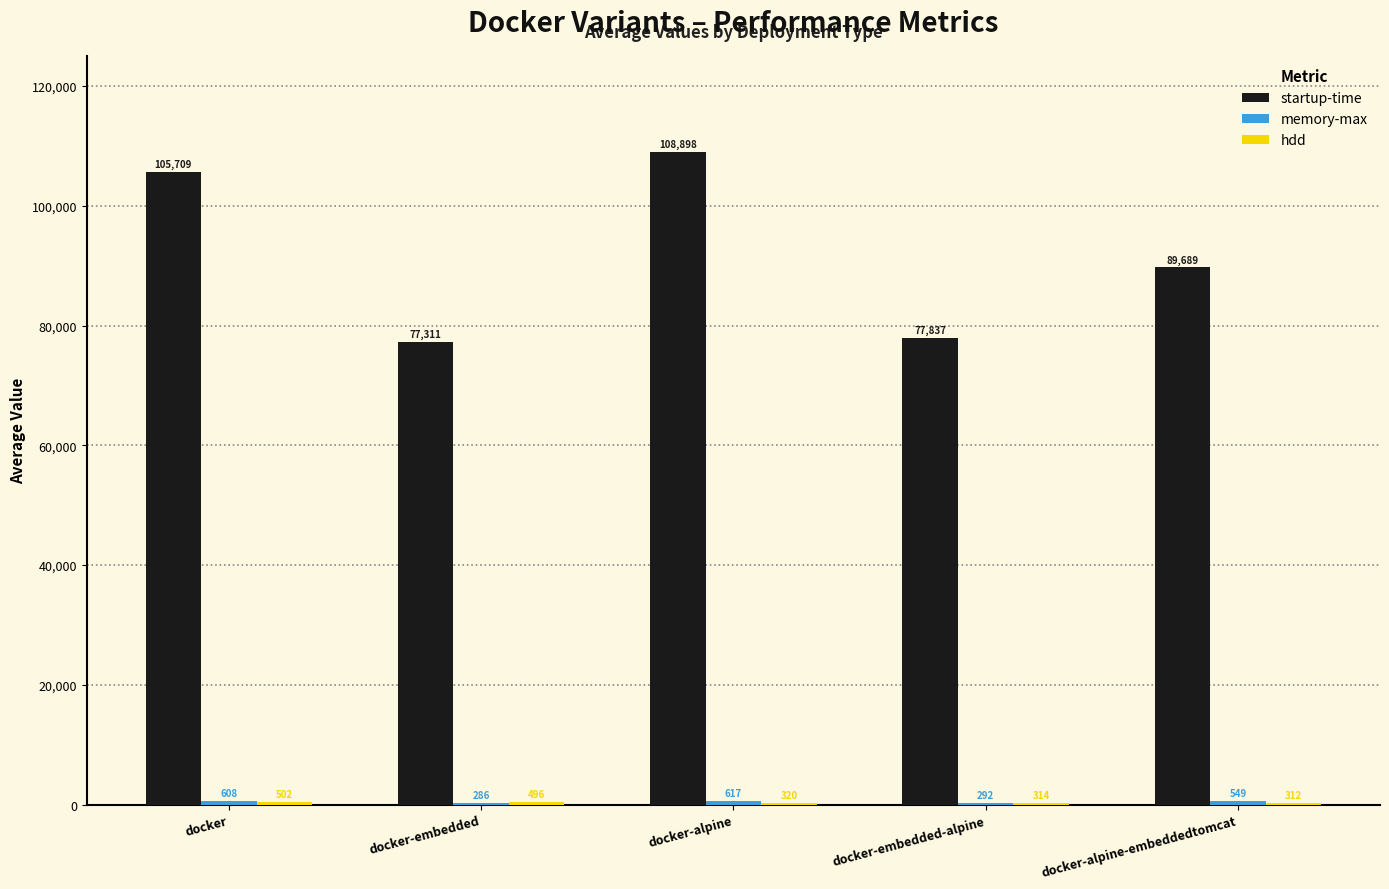

Which series has the largest total across all categories?

startup-time